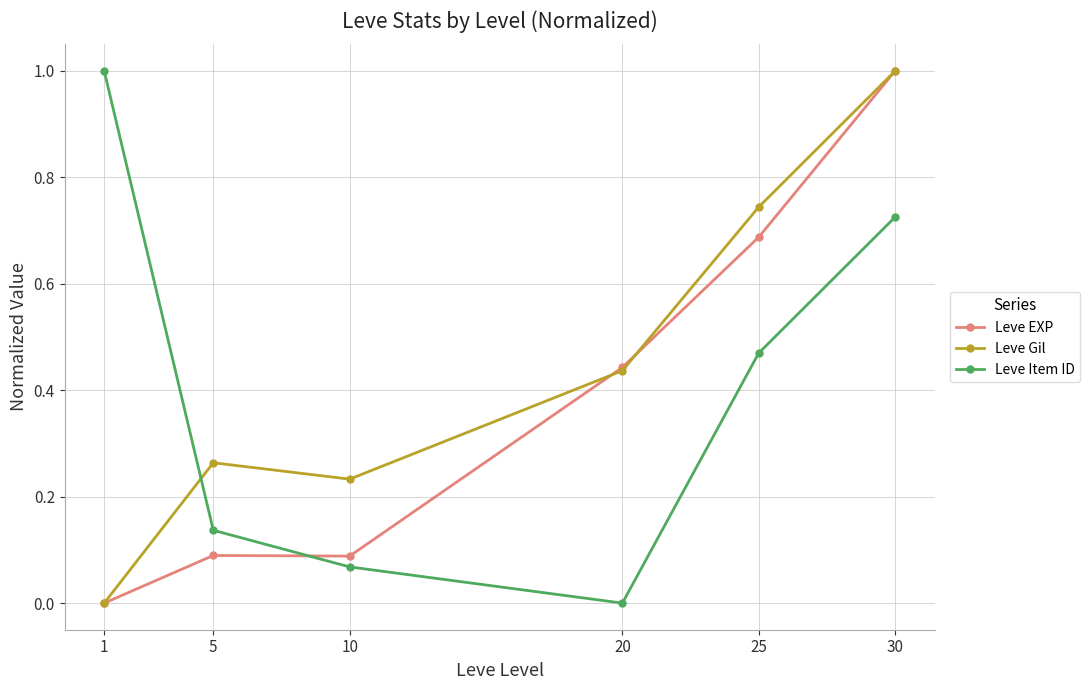

True or false: Leve Item ID has more than 1 interior local peaks.

False